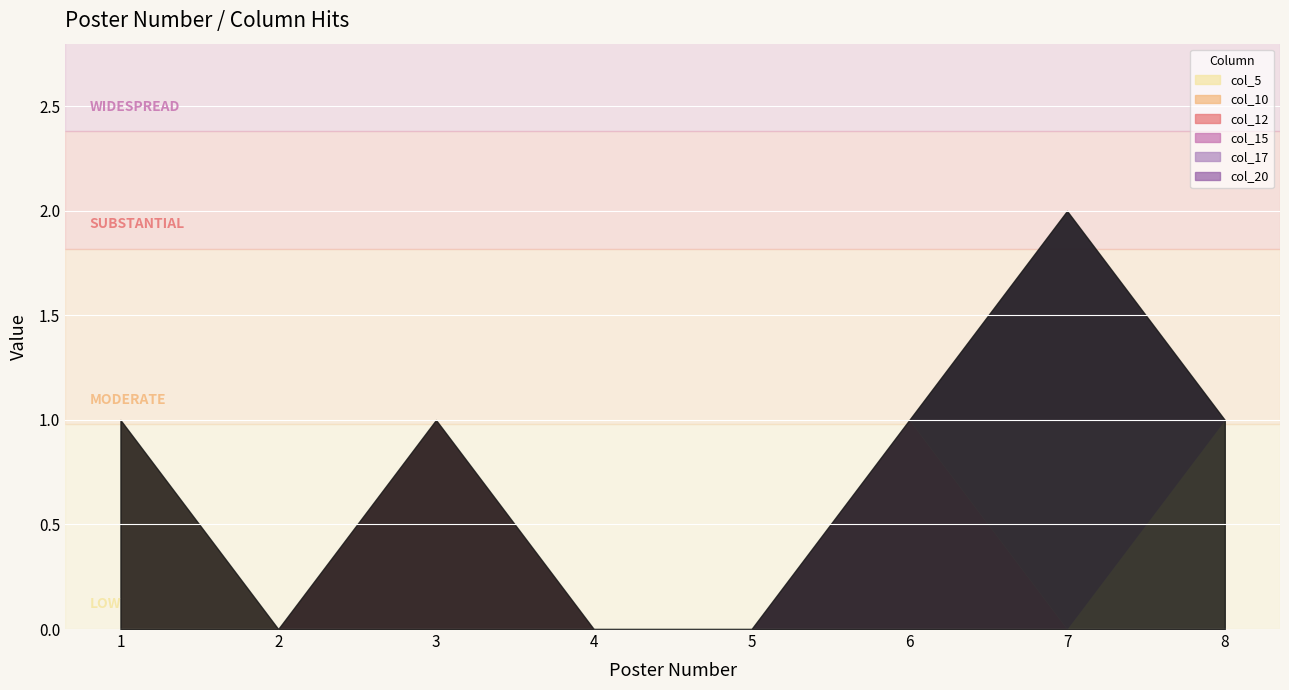

True or false: col_20 has more than 1 interior local peaks.

False